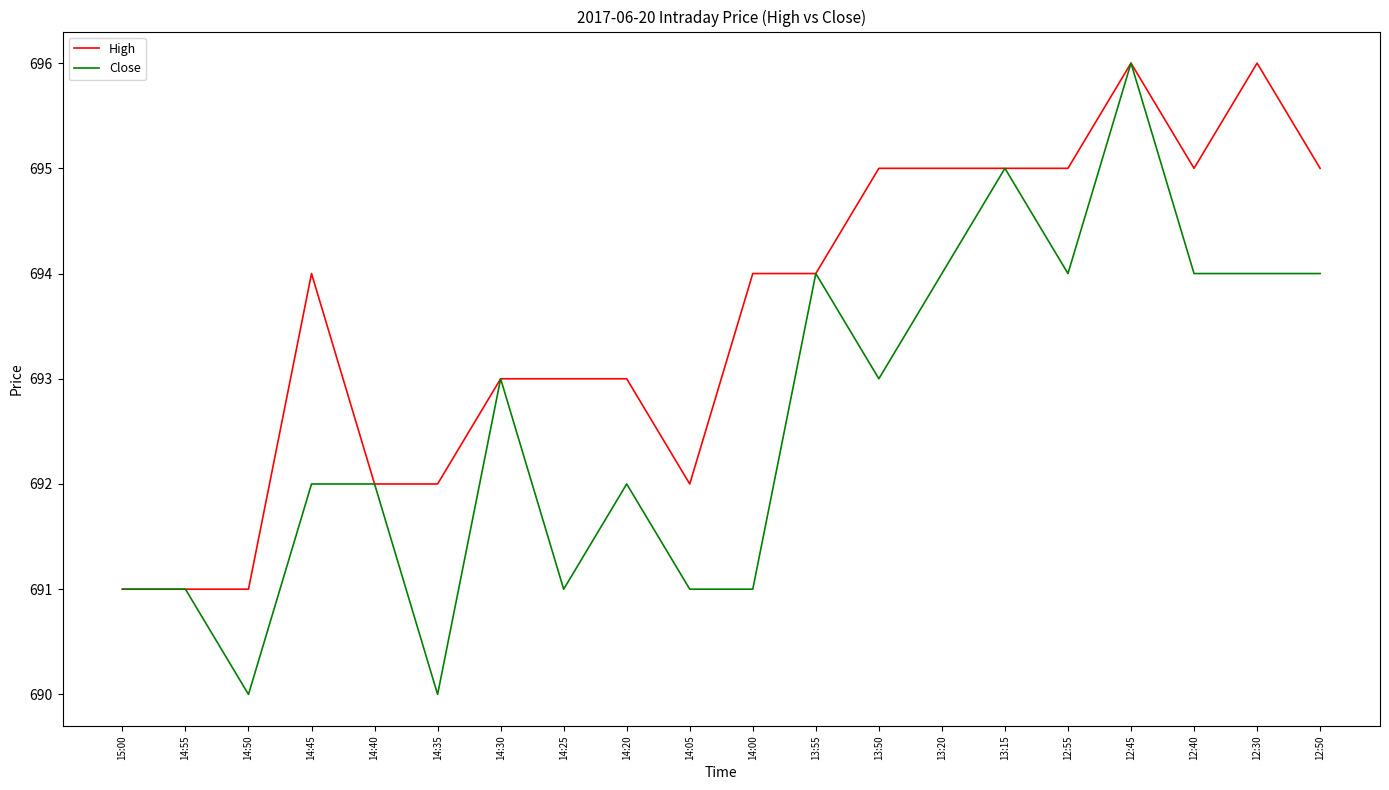

What is the difference between the second highest and second lowest values in the High series?

5